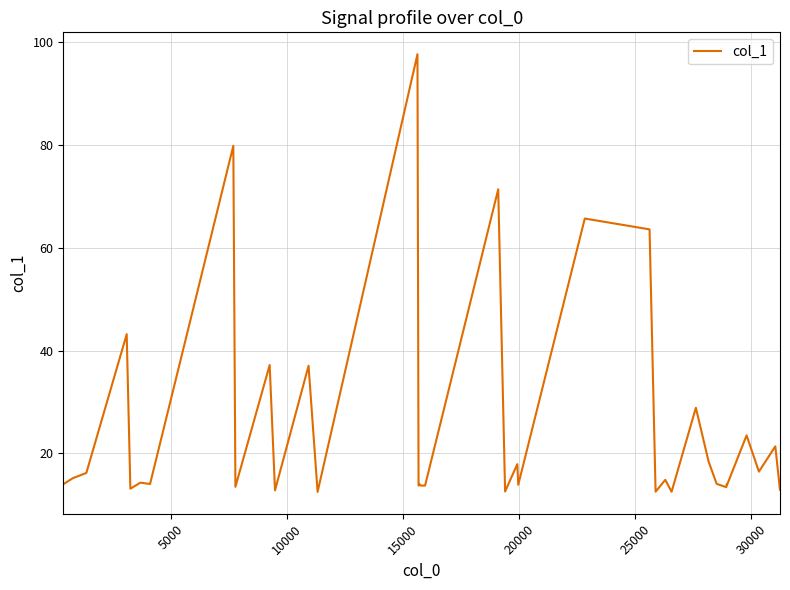

The value at 30 is 4.6. True or false?

False